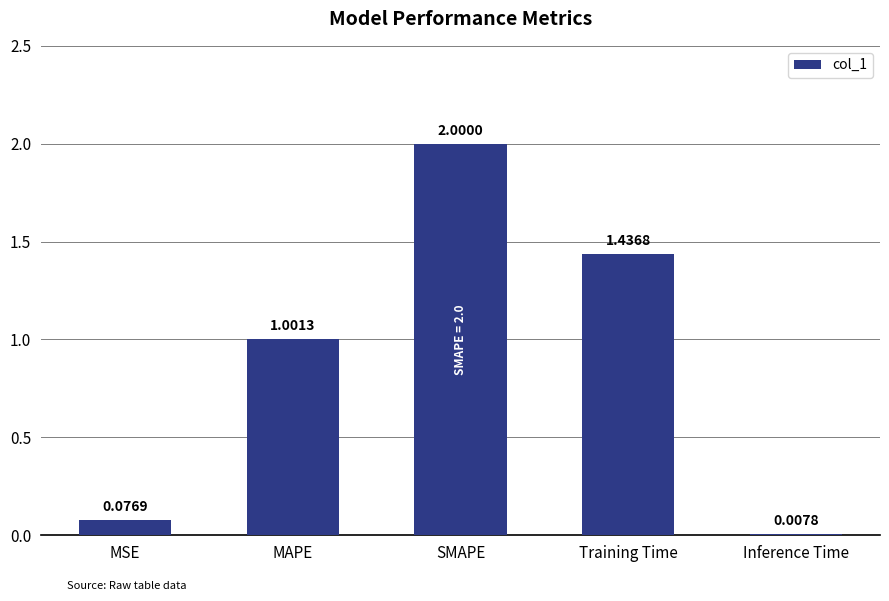

Rank the categories by value from highest to lowest.

SMAPE, Training Time, MAPE, MSE, Inference Time